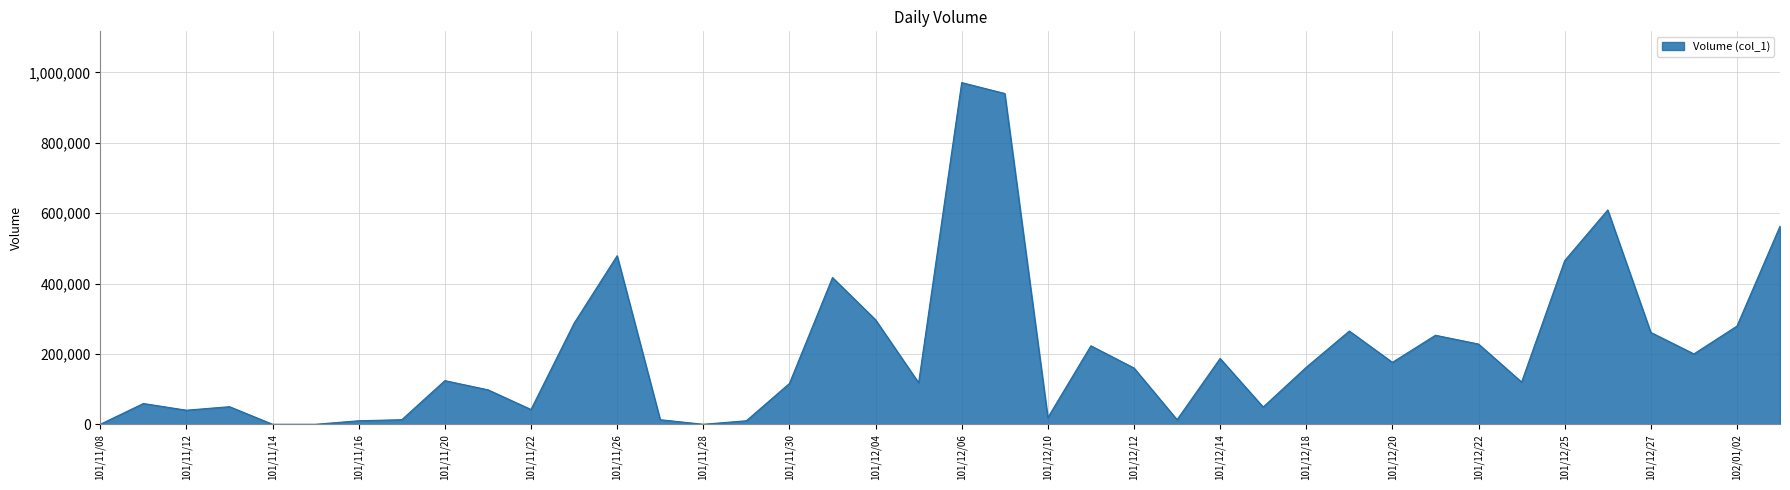

What is the difference between the maximum and minimum values?

971000